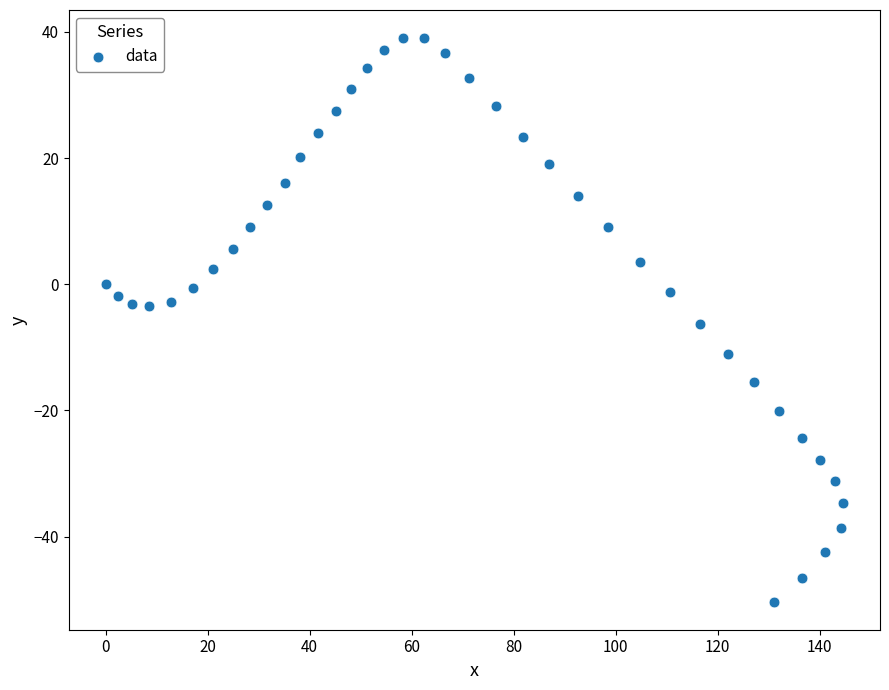

What is the range of Y values (max minus min)?

89.3